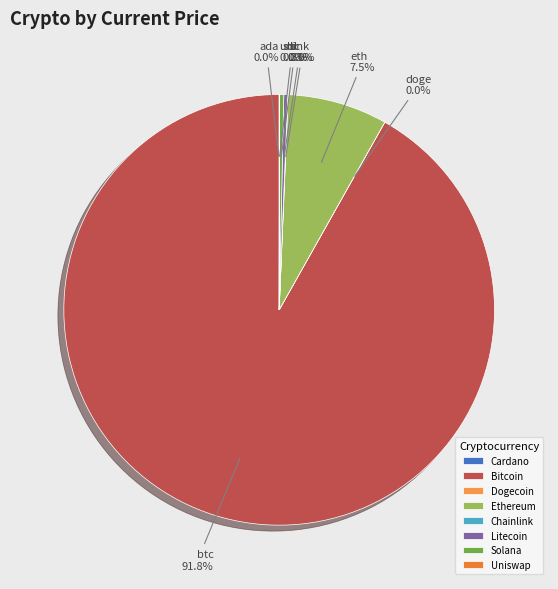

What is the largest slice in the pie chart?

btc